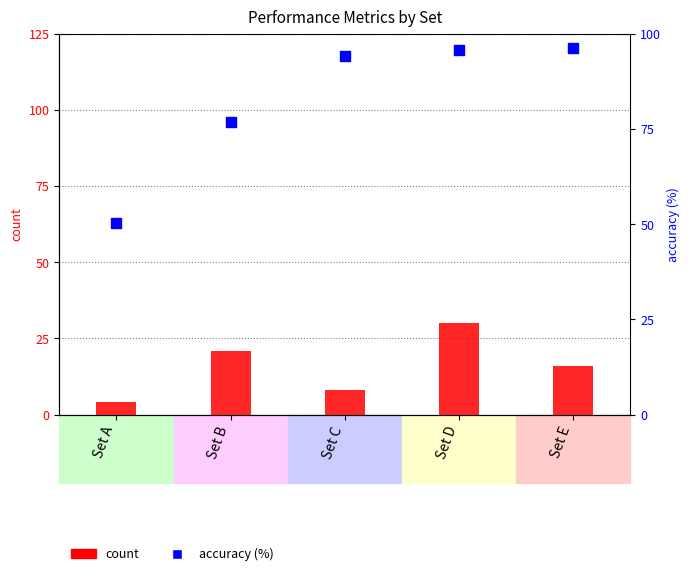

What is the total value across all series at Set D?

125.7